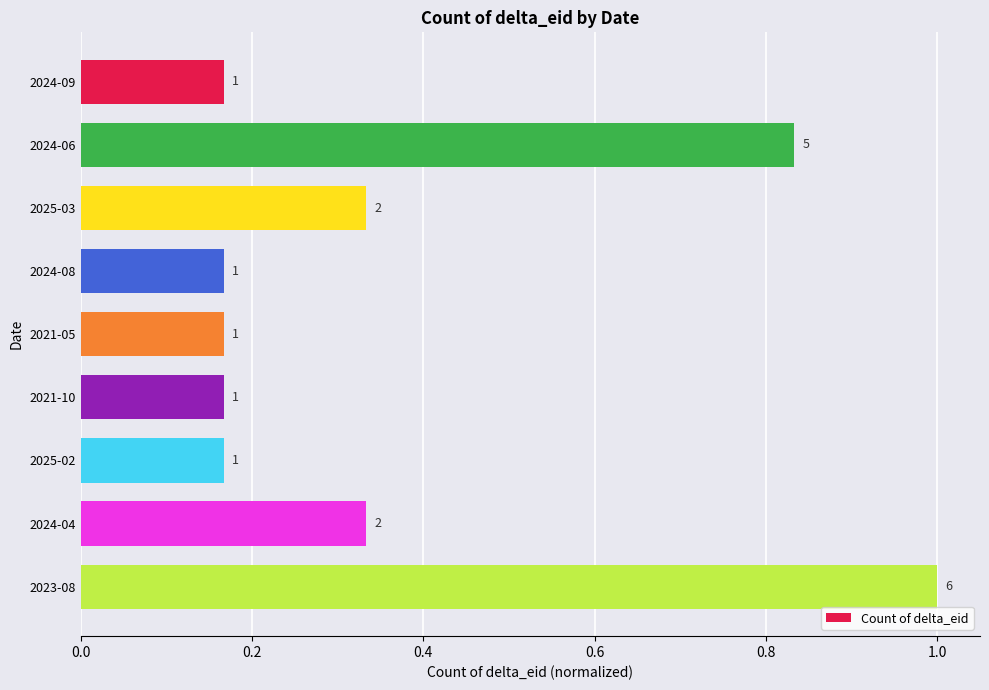

Does the chart contain any negative values?

No